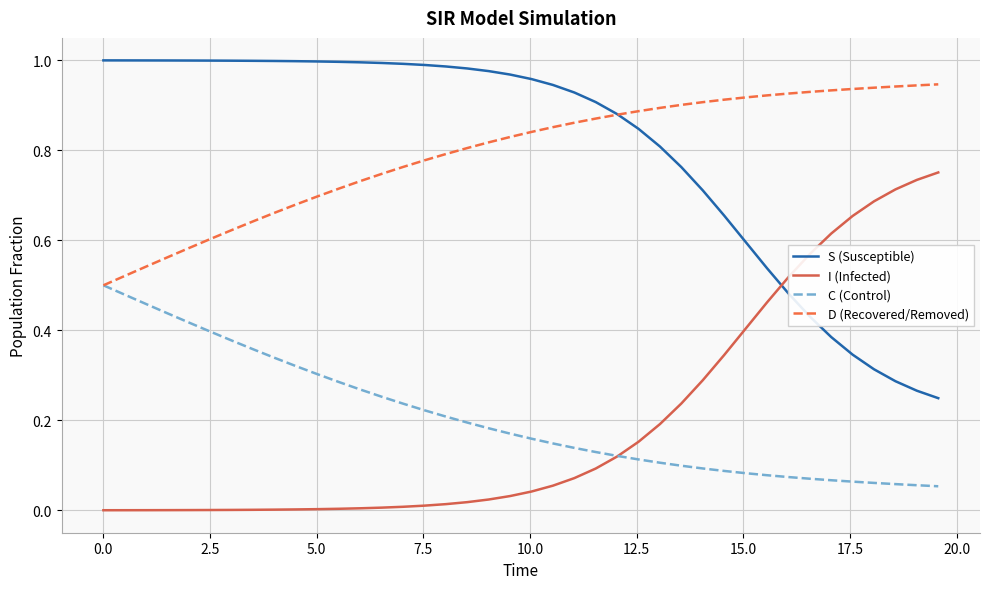

True or false: I (Infected) and D (Recovered/Removed) intersect in this chart.

False